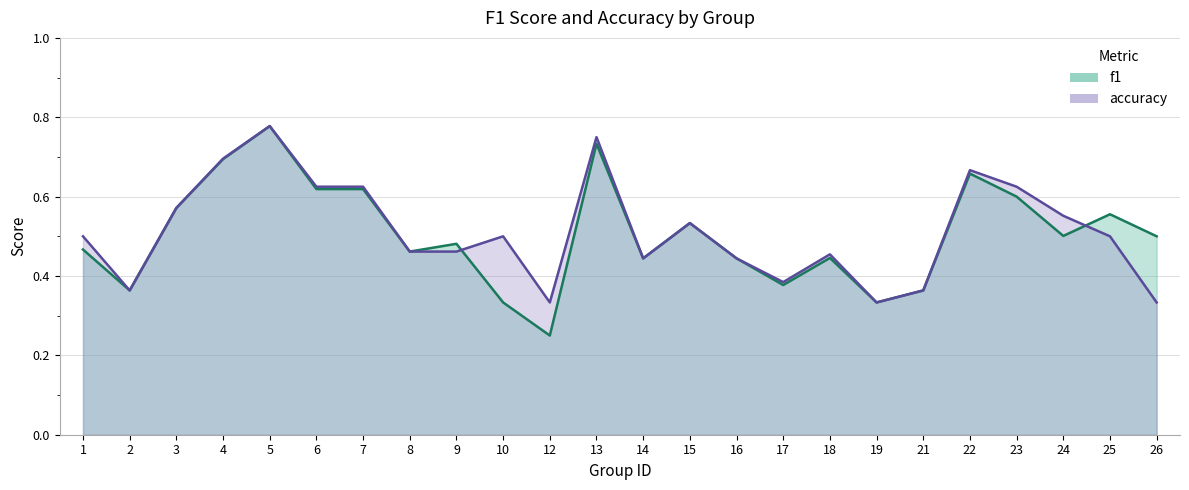

At 14, list the series in order from smallest to largest.

f1, accuracy